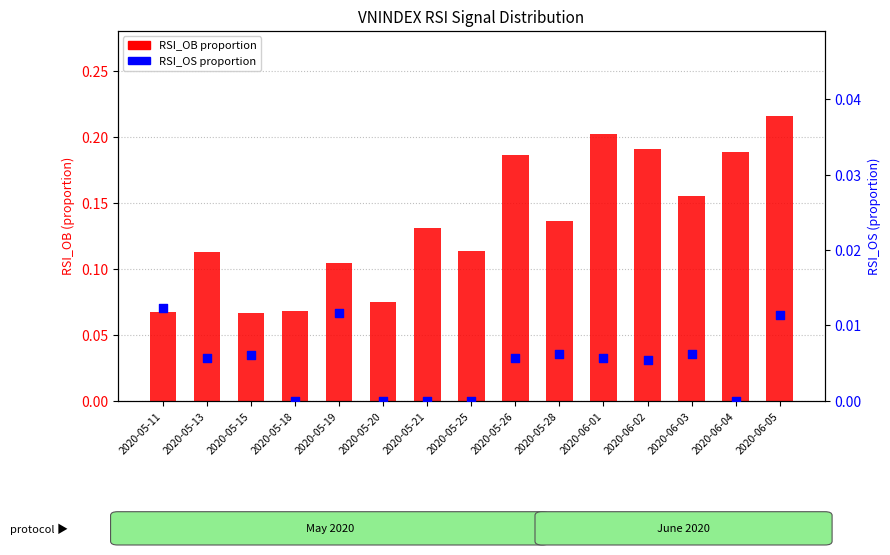

What are all the series names shown in the legend?

RSI_OB, RSI_OS